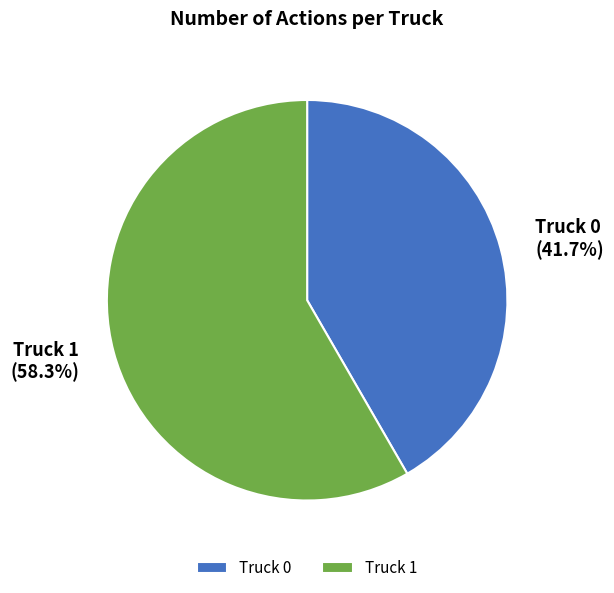

What is the ratio of the value at Truck 0 to the value at Truck 1?

0.7